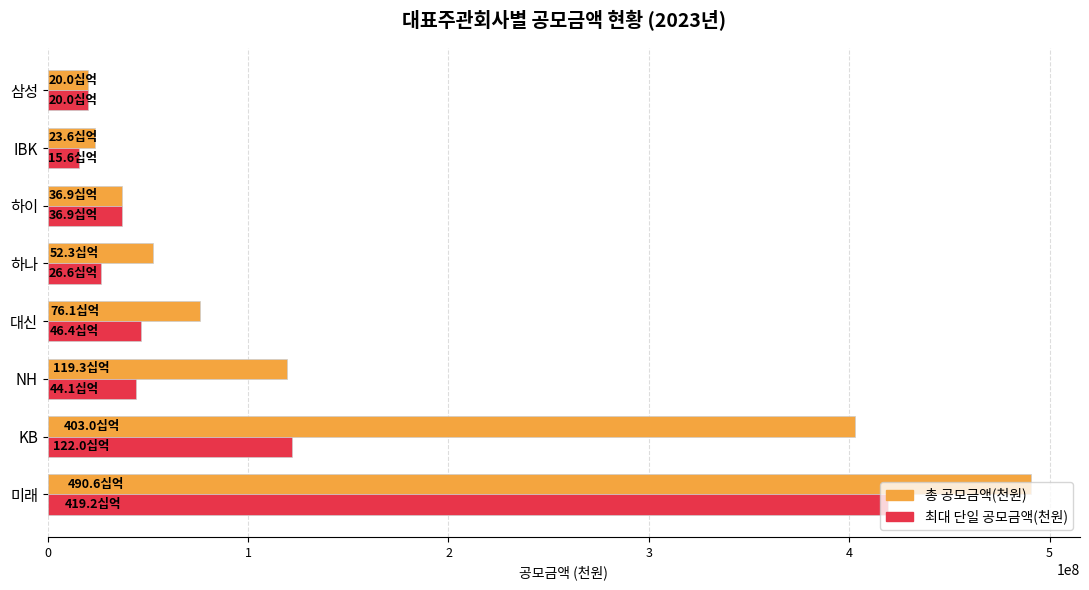

What is the maximum value shown in the chart?

490620960